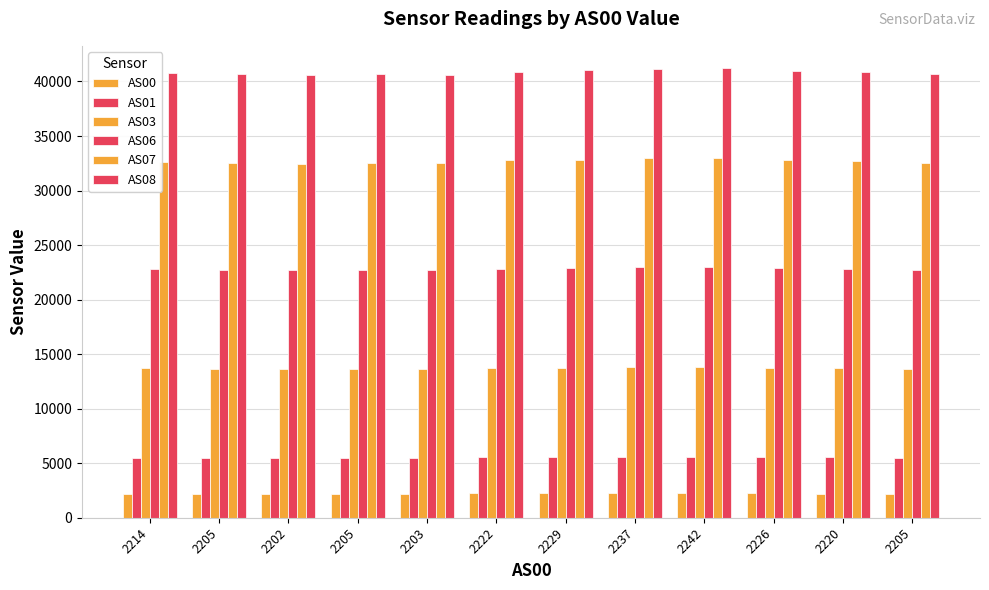

Is it true that AS06 equals 22787 at 2214?

True